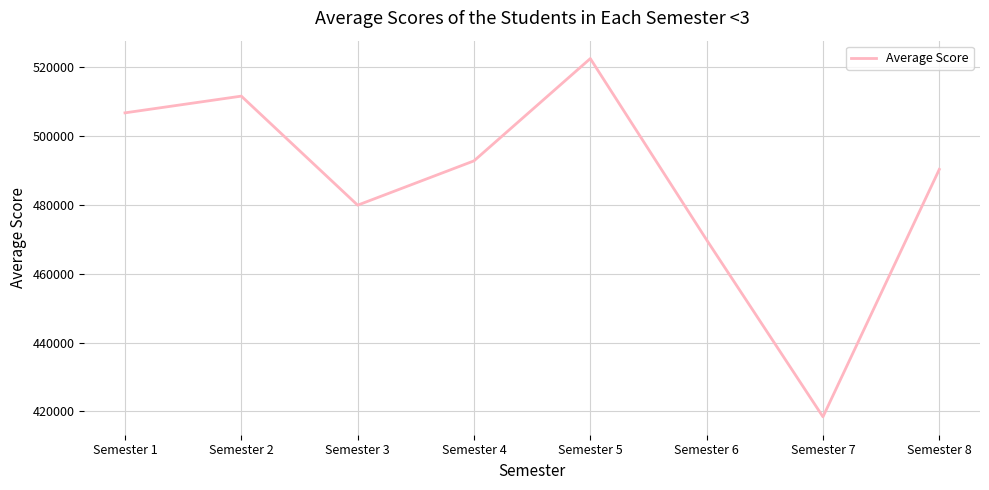

Where does the data first go above 492847?

Semester 1